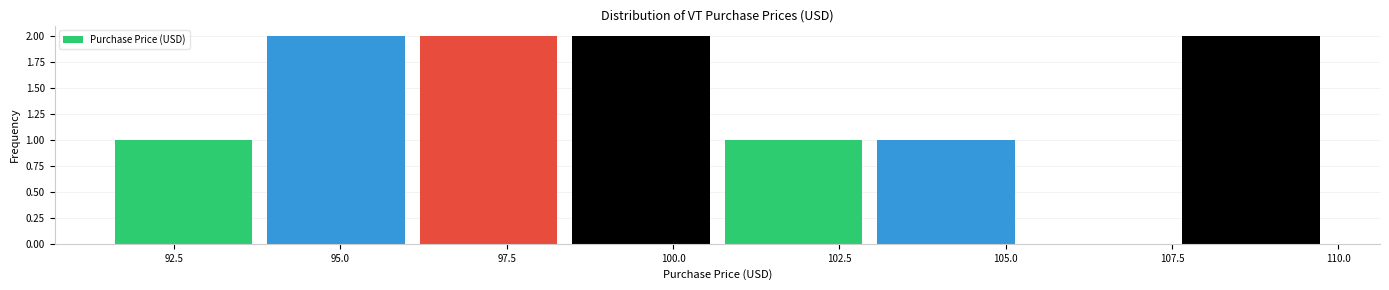

Reading left to right, list every bar in this chart as the range it spans on the x-axis followed by its height. Neither the bar edges nor the heights are printed on the chart, so give them approximately, as read against the axes.

91.5 to 94.0: 1
94.0 to 96.0: 2
96.0 to 98.5: 2
98.5 to 101.0: 2
101.0 to 103.0: 1
103.0 to 105.5: 1
105.5 to 107.5: 0
107.5 to 110.0: 2